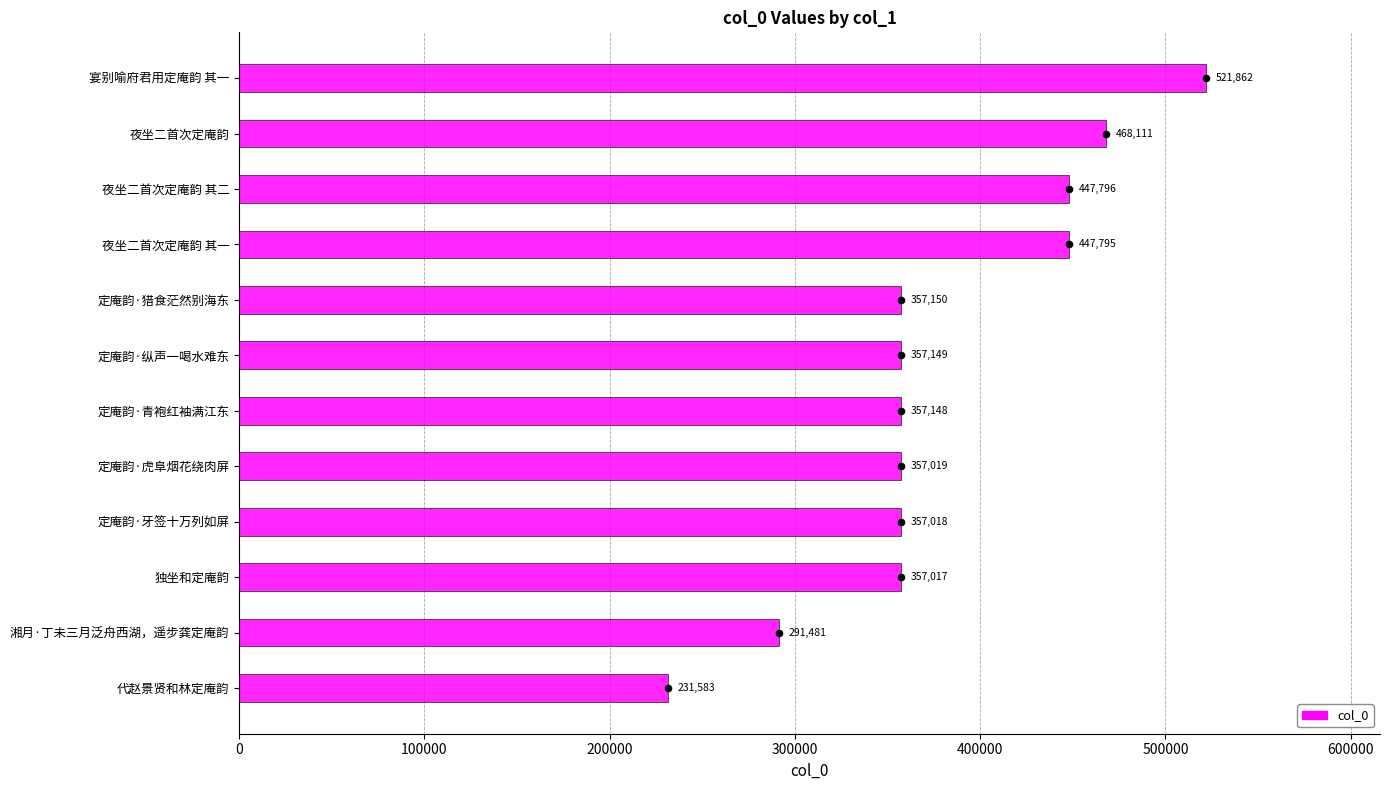

Which has a higher value, 定庵韵·牙签十万列如屏 or 定庵韵·纵声一喝水难东?

定庵韵·纵声一喝水难东